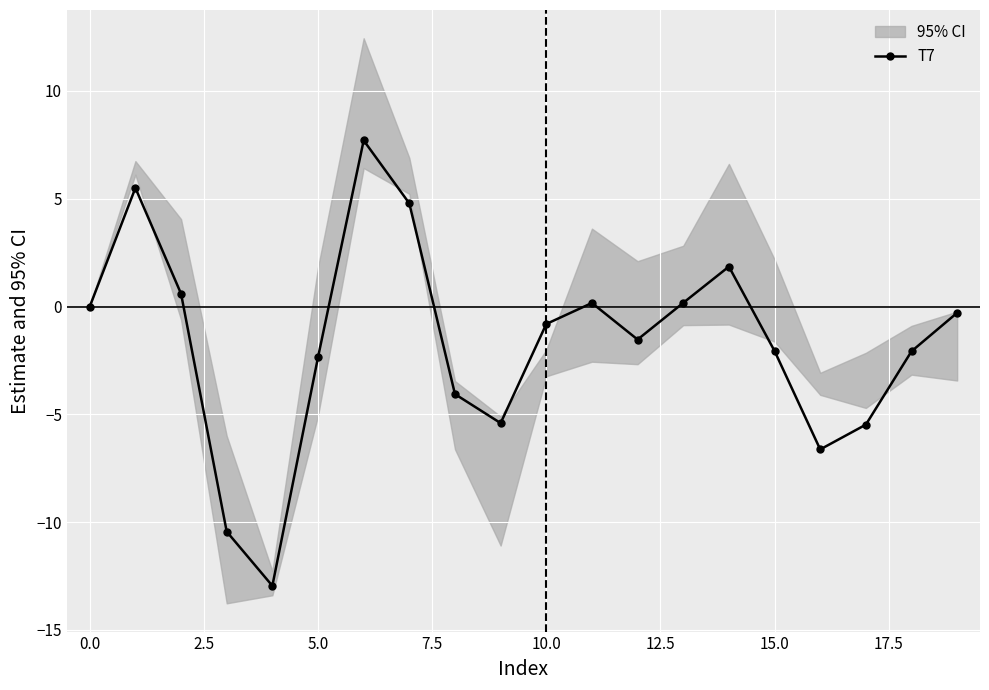

How many interior local valleys does the T7 series have?

4